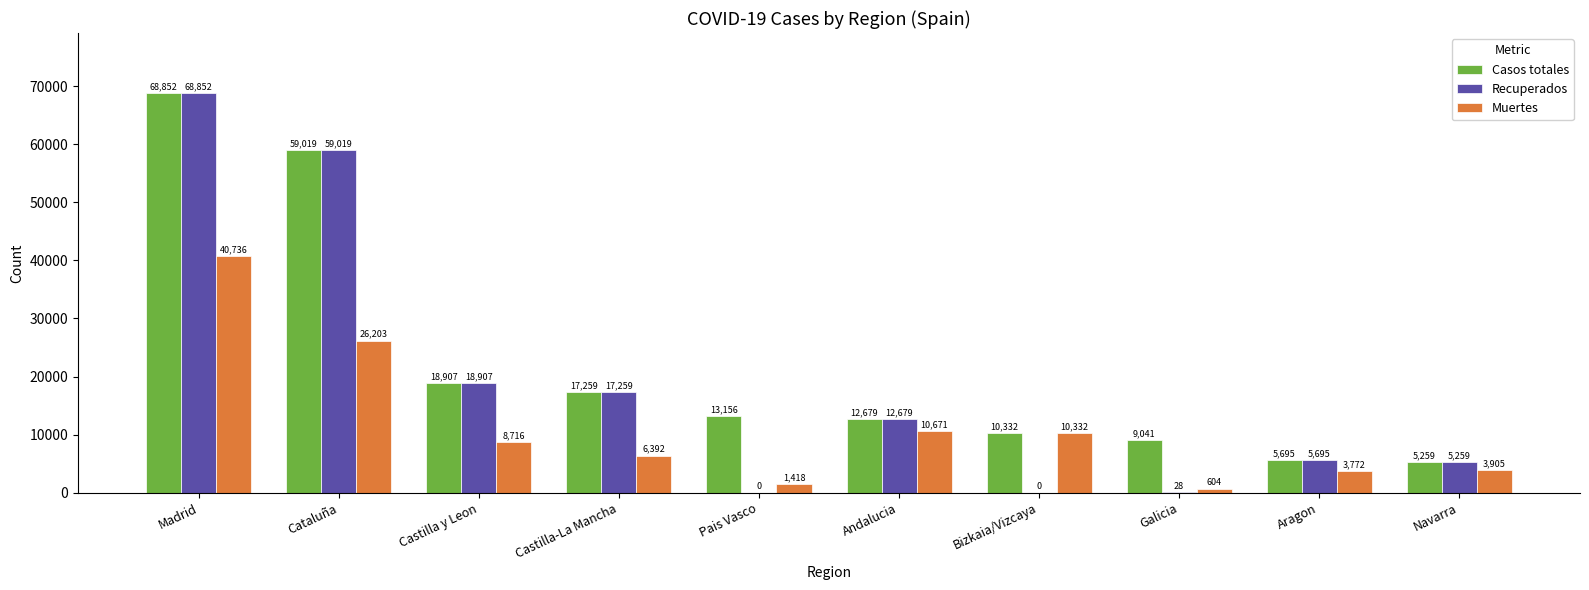

Is it true that Casos totales equals 5259 at Navarra?

True